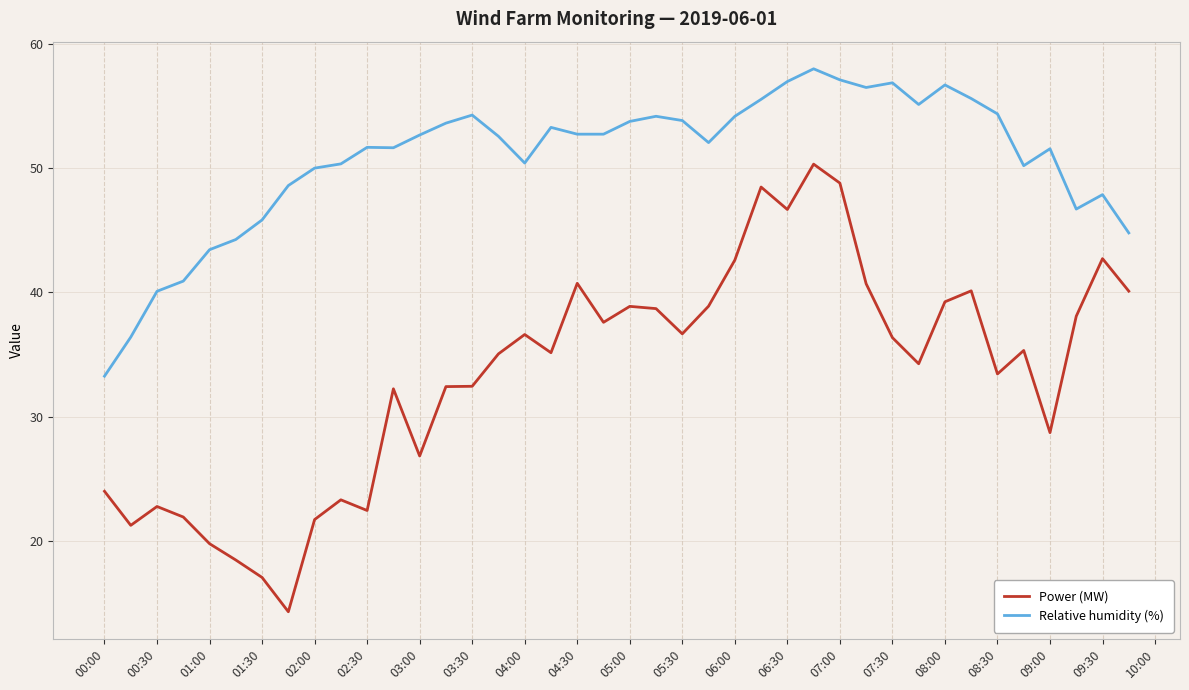

Which series has the largest range (max minus min)?

Power (MW)